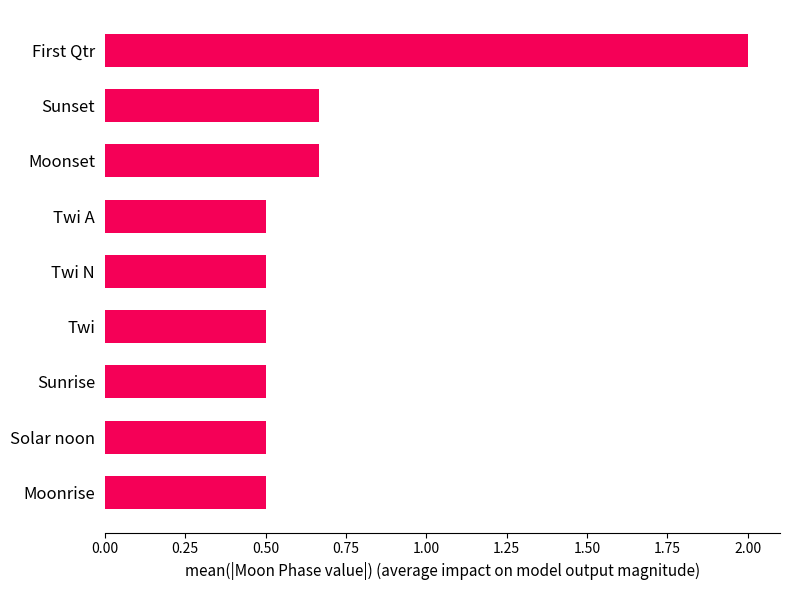

True or false: the data shows 0.5 at Twi A.

True